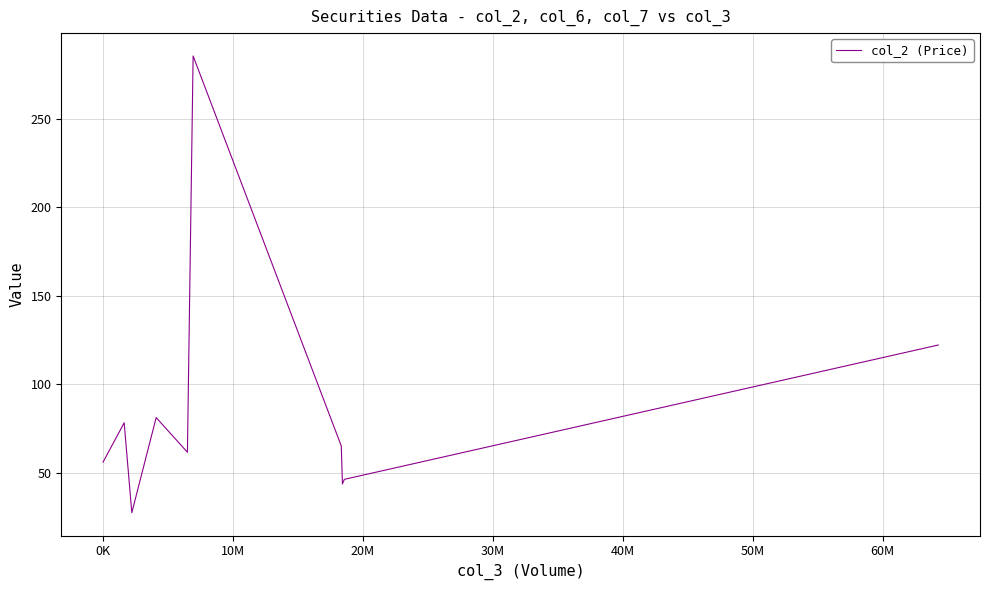

How many interior local peaks (higher than both neighbors) does the data have?

3